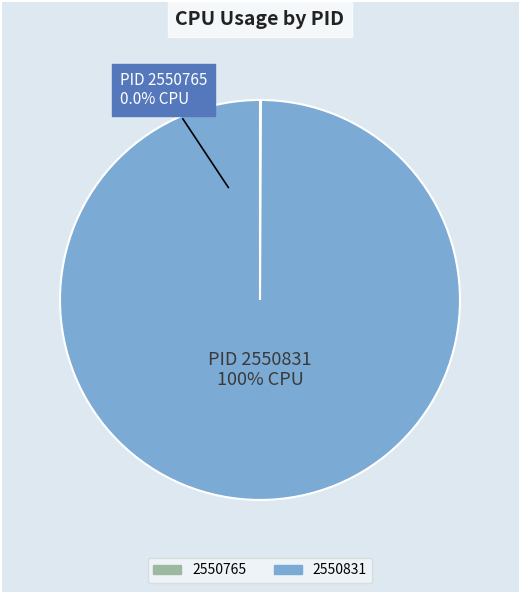

Which slice represents more than half of the pie?

2550831